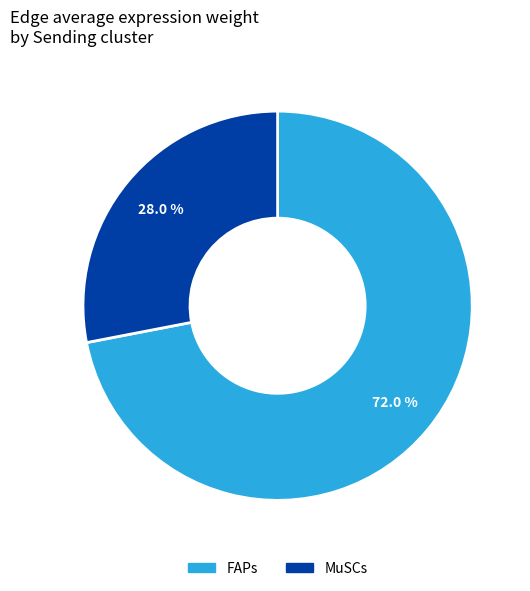

How many segments does this pie chart have?

2